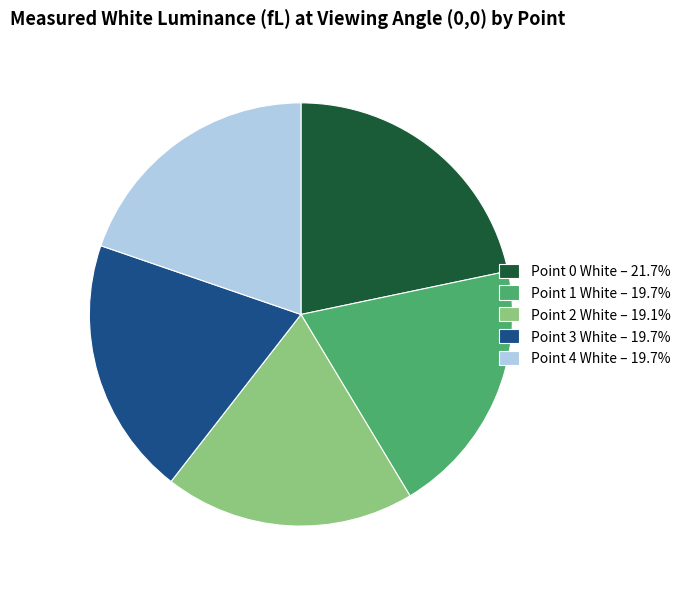

How many slices are in this pie chart?

5